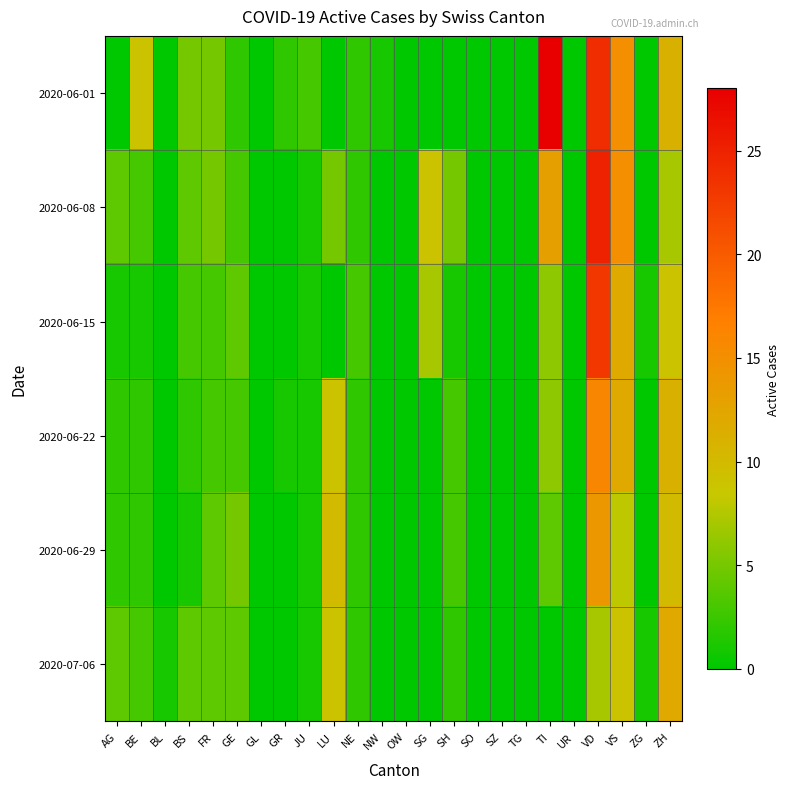

Reading right to left, transcribe all the data shown in this chart.

2020-06-01: ZH=11	ZG=0	VS=15	VD=24	UR=0	TI=28	TG=0	SZ=0	SO=0	SH=0	SG=0	OW=0	NW=1	NE=2	LU=0	JU=3	GR=2	GL=0	GE=2	FR=5	BS=5	BL=0	BE=9	AG=0
2020-06-08: ZH=7	ZG=0	VS=15	VD=25	UR=0	TI=13	TG=0	SZ=0	SO=0	SH=5	SG=9	OW=0	NW=0	NE=2	LU=5	JU=1	GR=0	GL=0	GE=3	FR=5	BS=4	BL=0	BE=3	AG=4
2020-06-15: ZH=9	ZG=1	VS=12	VD=23	UR=0	TI=6	TG=0	SZ=0	SO=0	SH=1	SG=7	OW=0	NW=0	NE=3	LU=0	JU=1	GR=0	GL=0	GE=4	FR=3	BS=3	BL=0	BE=1	AG=1
2020-06-22: ZH=11	ZG=0	VS=12	VD=16	UR=0	TI=6	TG=0	SZ=0	SO=0	SH=3	SG=0	OW=0	NW=0	NE=2	LU=9	JU=1	GR=1	GL=0	GE=3	FR=3	BS=2	BL=0	BE=2	AG=2
2020-06-29: ZH=10	ZG=0	VS=8	VD=14	UR=0	TI=4	TG=0	SZ=0	SO=0	SH=3	SG=0	OW=0	NW=0	NE=2	LU=10	JU=1	GR=0	GL=0	GE=5	FR=4	BS=1	BL=0	BE=2	AG=2
2020-07-06: ZH=12	ZG=1	VS=9	VD=7	UR=0	TI=0	TG=0	SZ=0	SO=0	SH=2	SG=0	OW=0	NW=0	NE=2	LU=9	JU=1	GR=0	GL=0	GE=4	FR=4	BS=4	BL=1	BE=3	AG=4